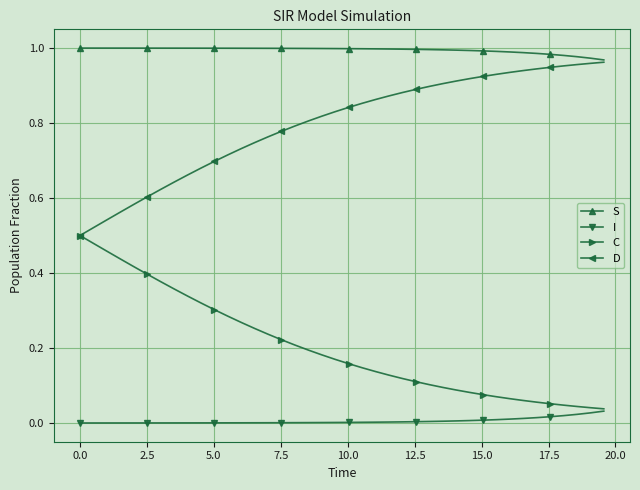

Rank the series by their average value, from highest to lowest.

S, D, C, I